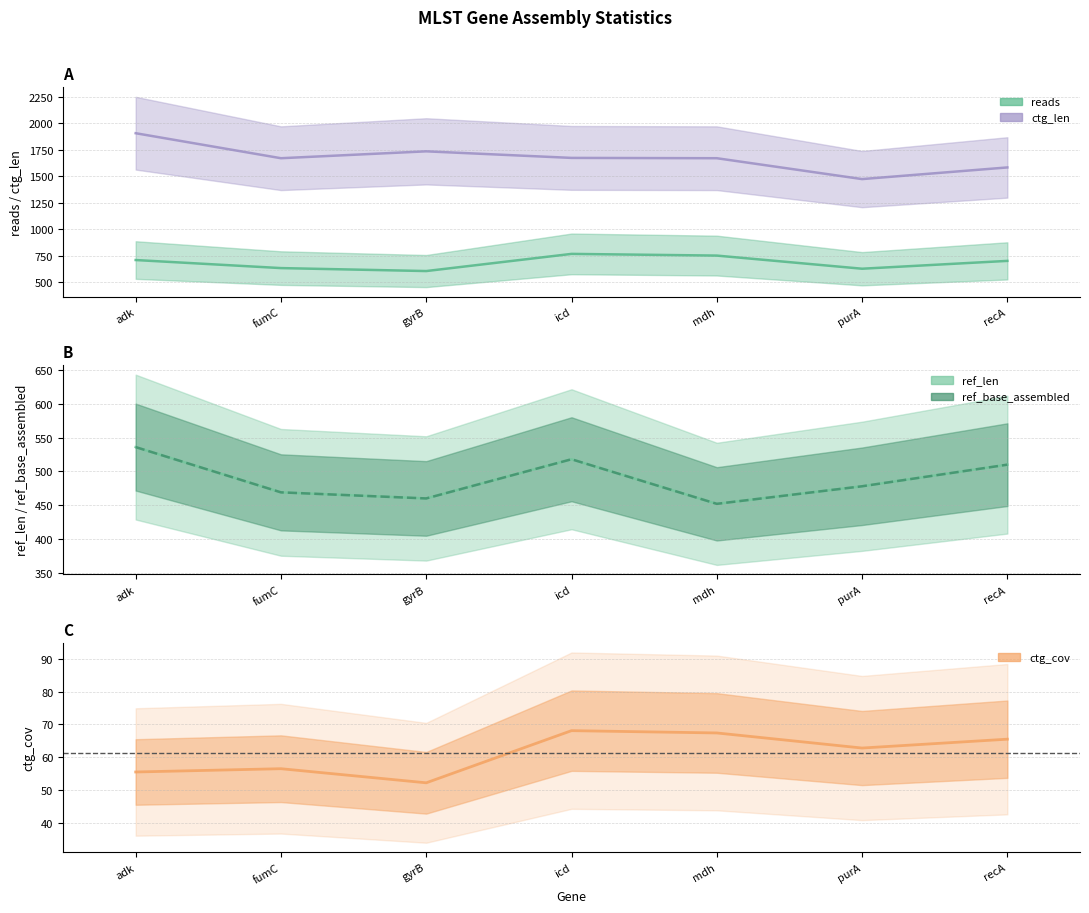

True or false: ref_base_assembled has a value of 510.0 at recA.

True